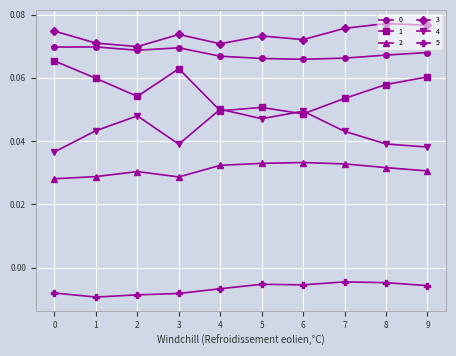

Is it true that 4 equals 0.1 at 9?

False